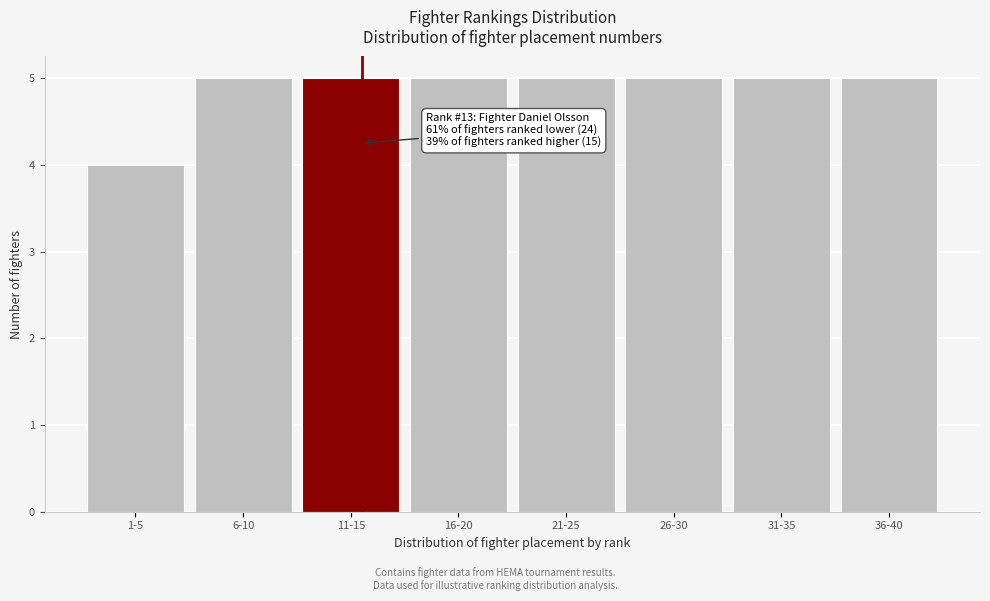

Reading left to right, what are all the values shown in this chart?

4	5	5	5	5	5	5	5